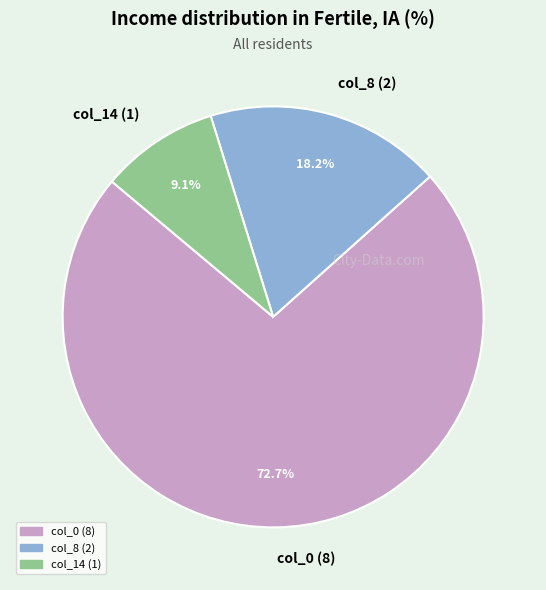

What percentage is the col_0 (8) slice, to the nearest percent?

73%